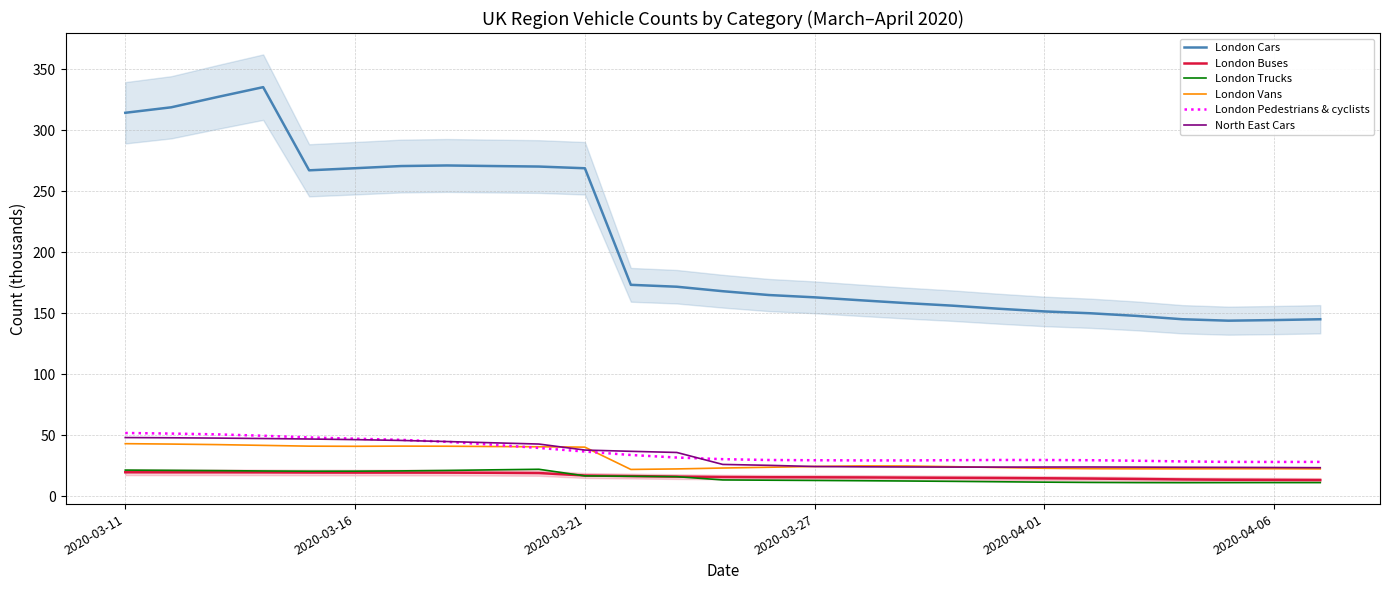

Is the value of London Trucks at 21 greater than the value of London Vans at 16?

No